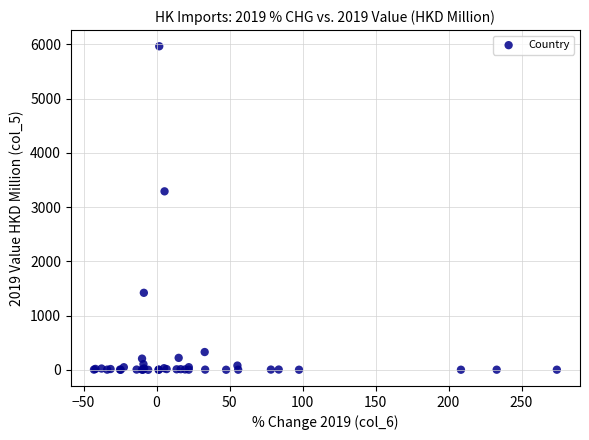

What Y value in the scatter plot is closest to 2982?

3290.4